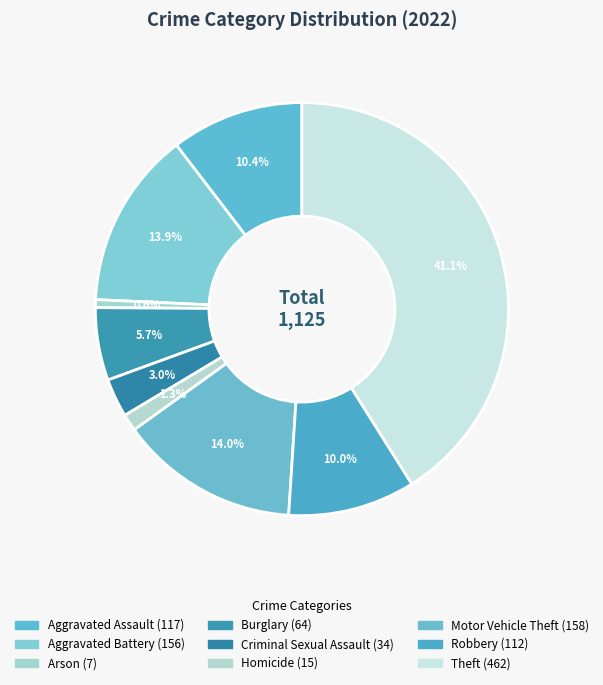

Count the number of slices in the pie.

9